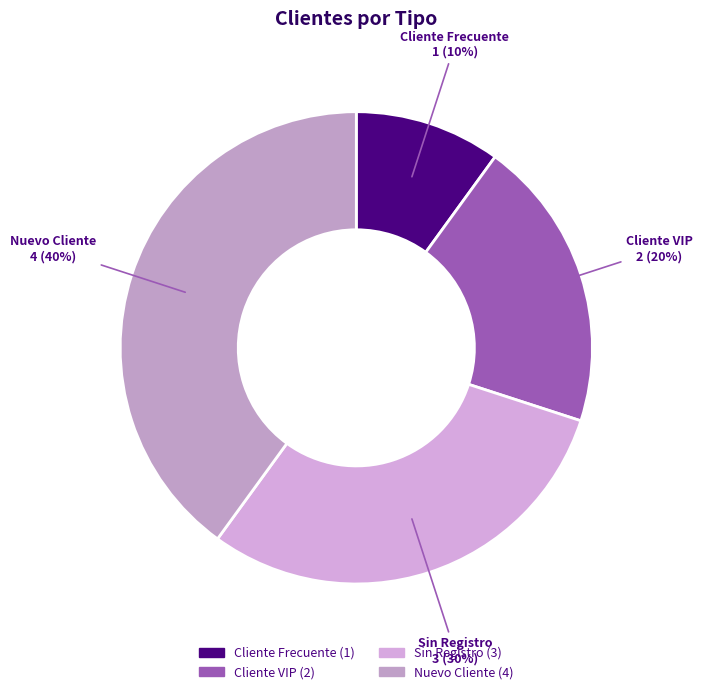

Which has a higher value, Cliente VIP or Nuevo Cliente?

Nuevo Cliente